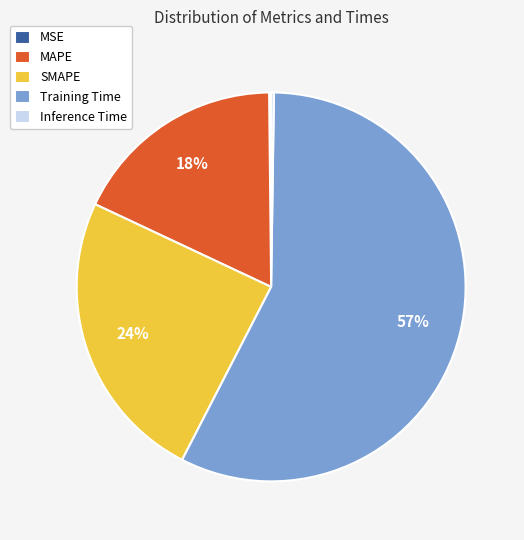

Which category has the biggest portion of the pie?

Training Time